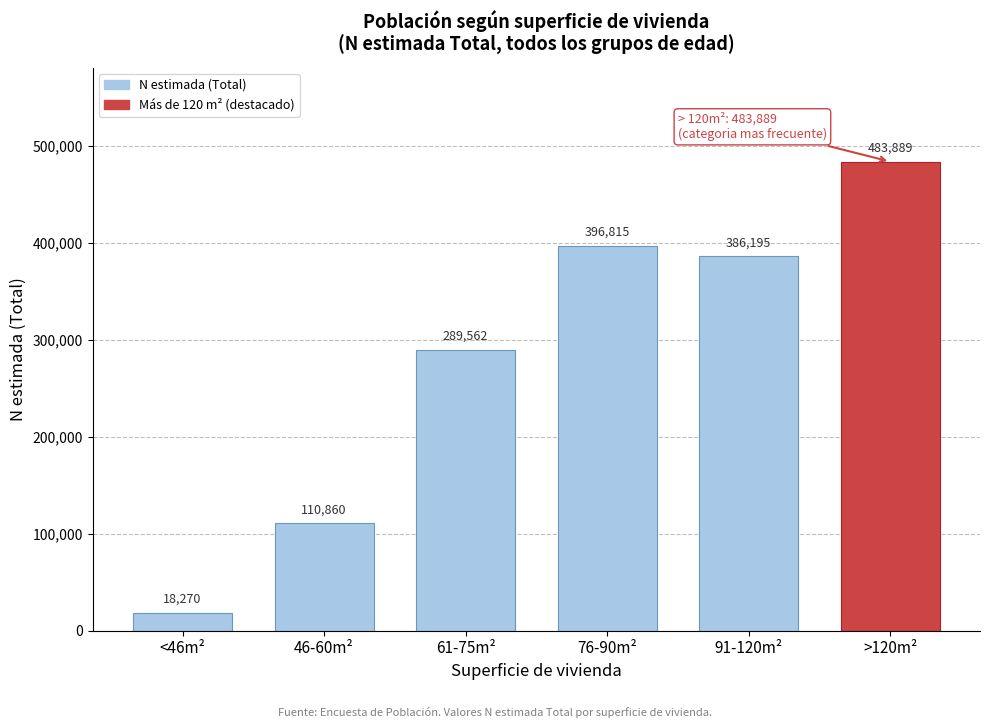

Reading left to right, transcribe all the data shown in this chart.

<46m²=18270	46-60m²=110860	61-75m²=289562	76-90m²=396815	91-120m²=386195	>120m²=483889